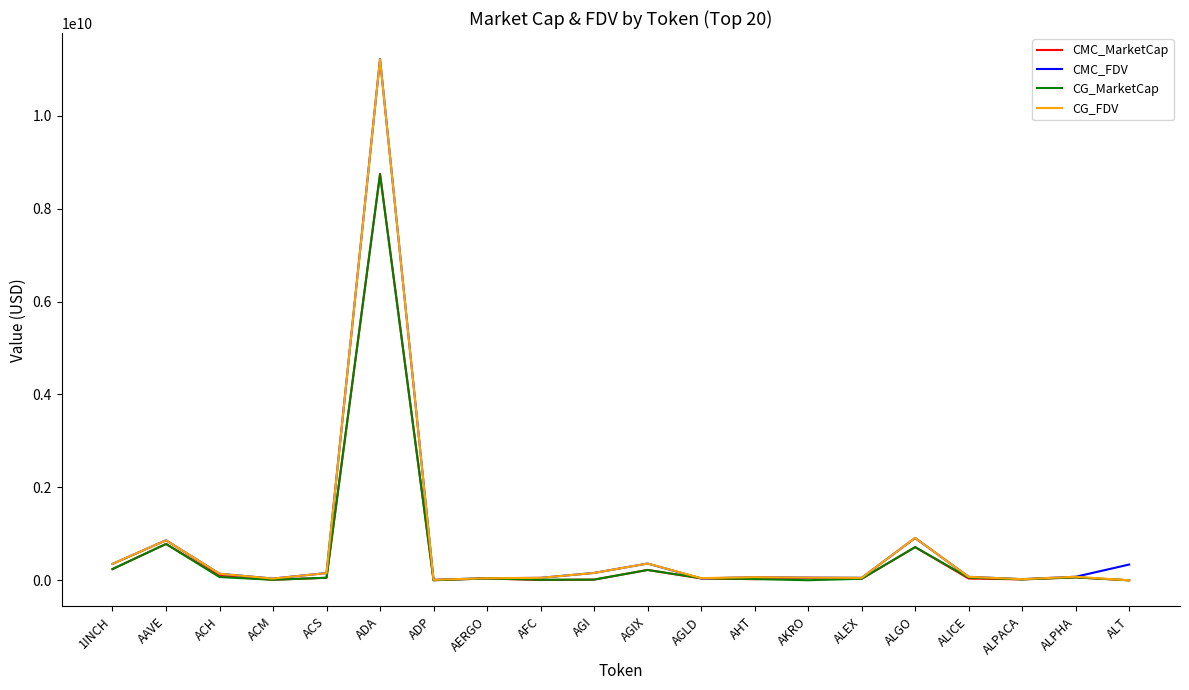

At which category is the sum across all series the highest?

ADA